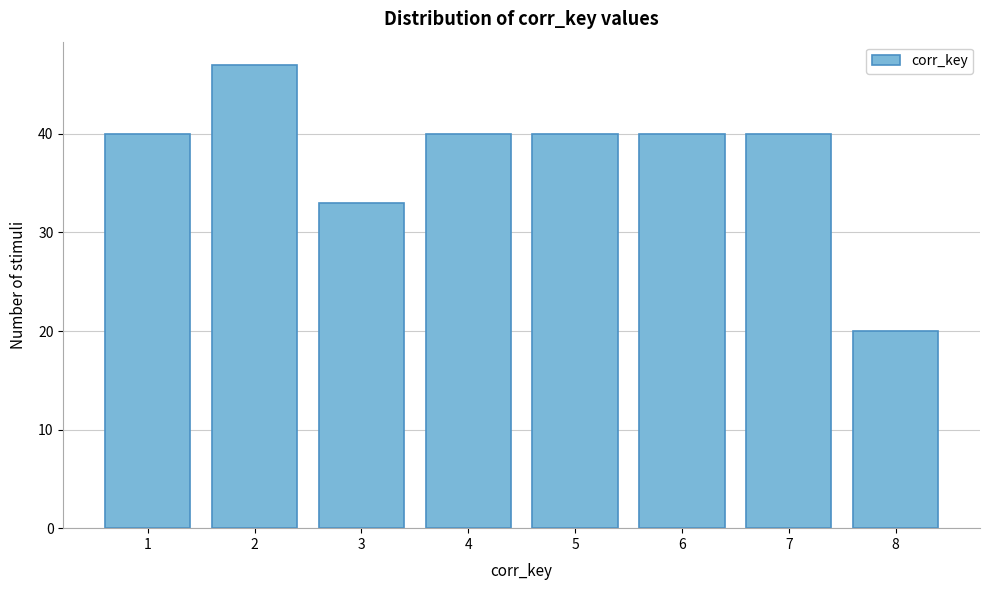

Reading left to right, transcribe all the data shown in this chart.

40	47	33	40	40	40	40	20